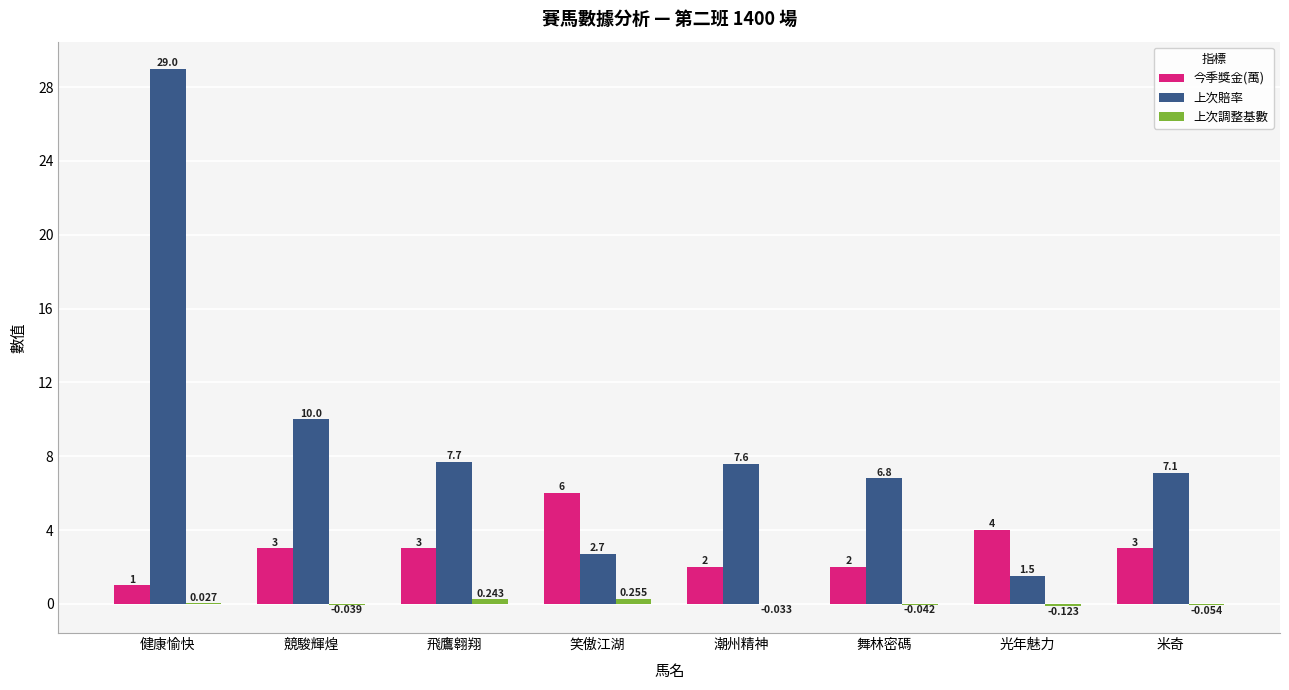

What is the average value of the 今季獎金(萬) series?

3.0